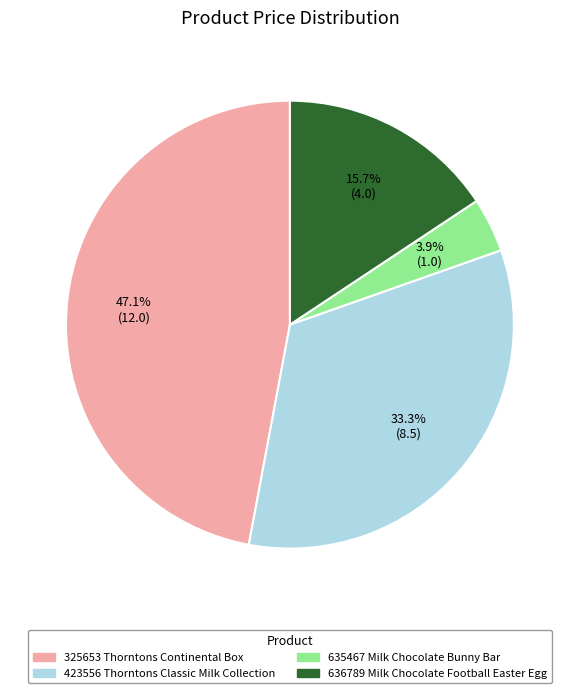

Which category has the smallest portion of the pie?

635467 Milk Chocolate Bunny Bar